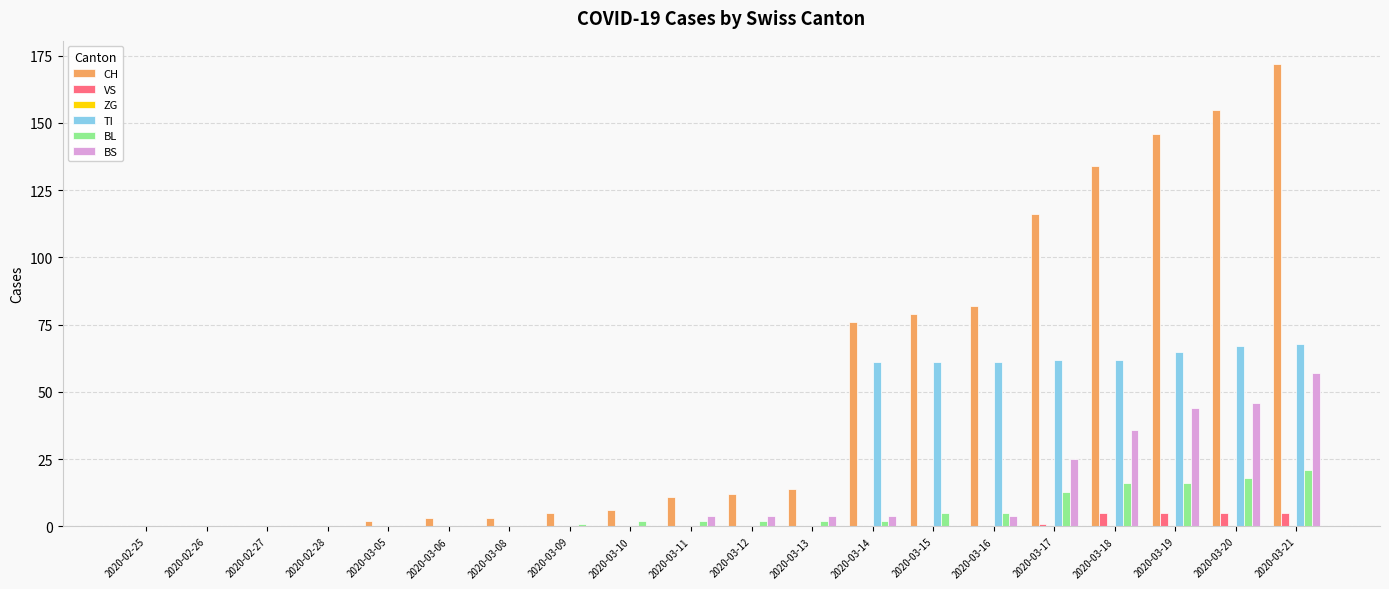

The CH series shows 146 at 2020-03-19. True or false?

True